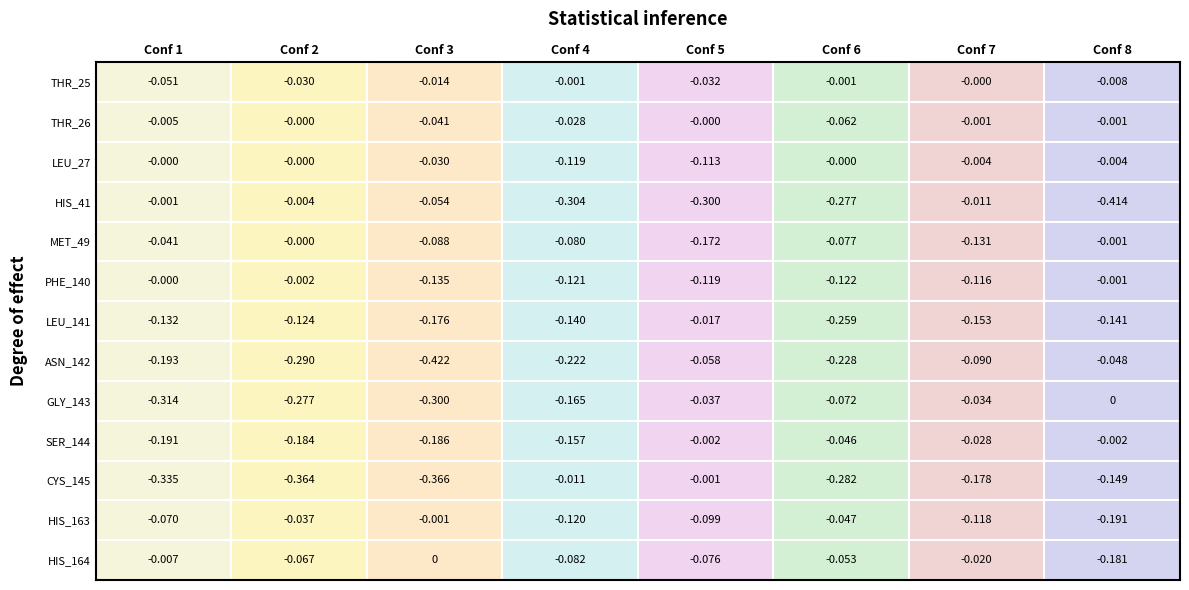

Is the value of MET_49 at 2 greater than the value of GLY_143 at 3?

Yes